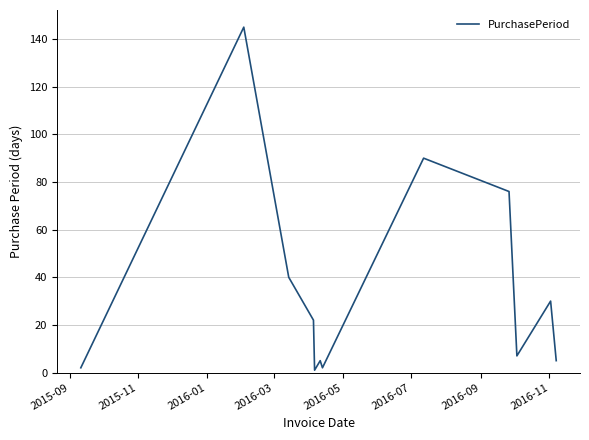

What is the difference between the maximum and minimum values?

144